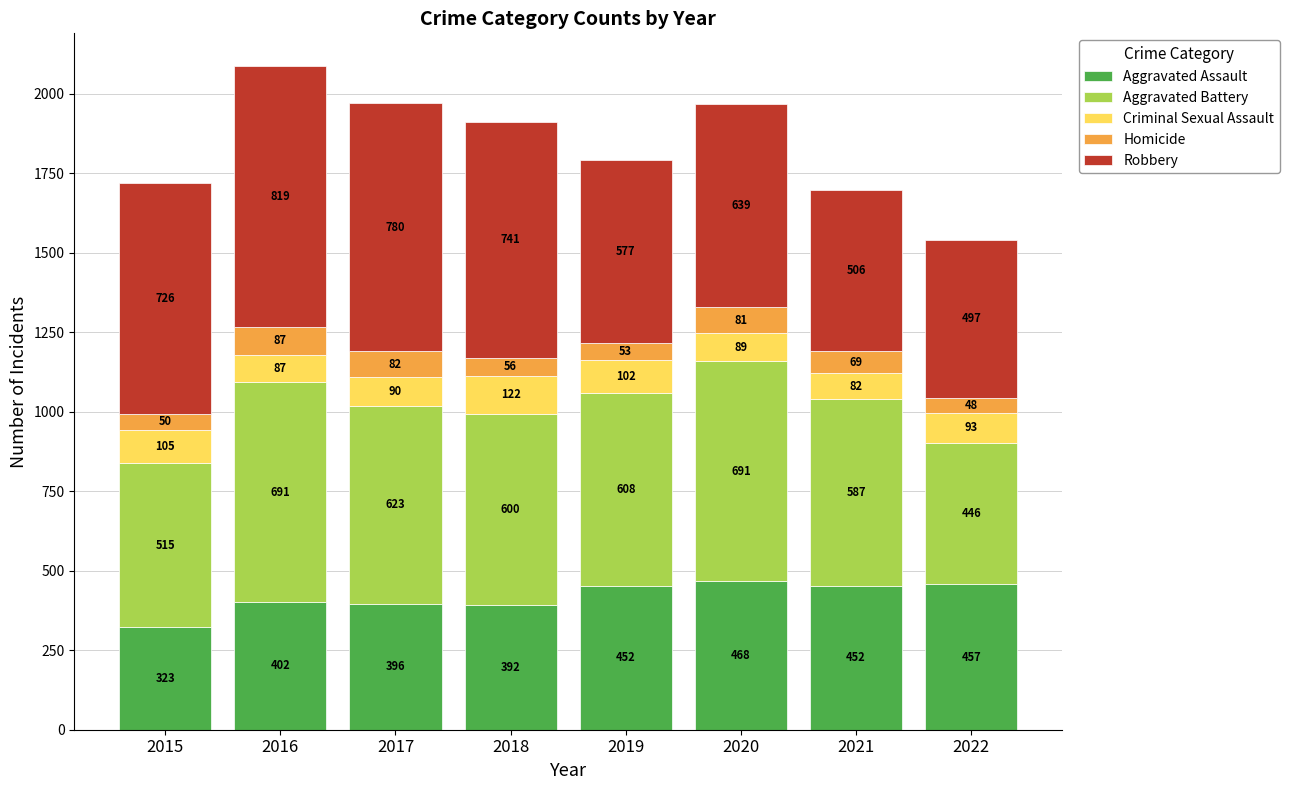

At which category is the sum across all series the highest?

2016